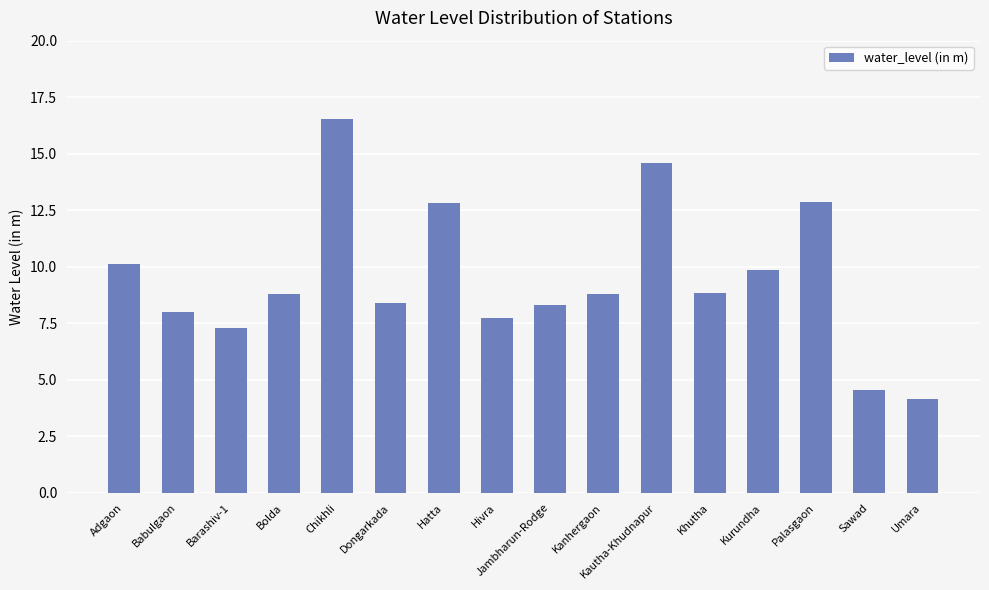

What is the difference between the maximum and minimum values?

12.4